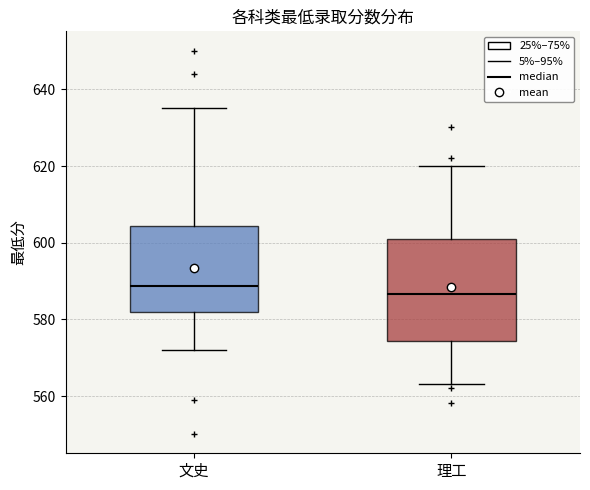

Reading left to right, read every box against the y-axis: the position of its median line, the range the box covers, and the ends of its whiskers. The values are not printed on the chart, so give them approximately, as read against the axis.

文史: median 588, box 582 to 604, whiskers 572 to 636
理工: median 586, box 574 to 600, whiskers 564 to 620